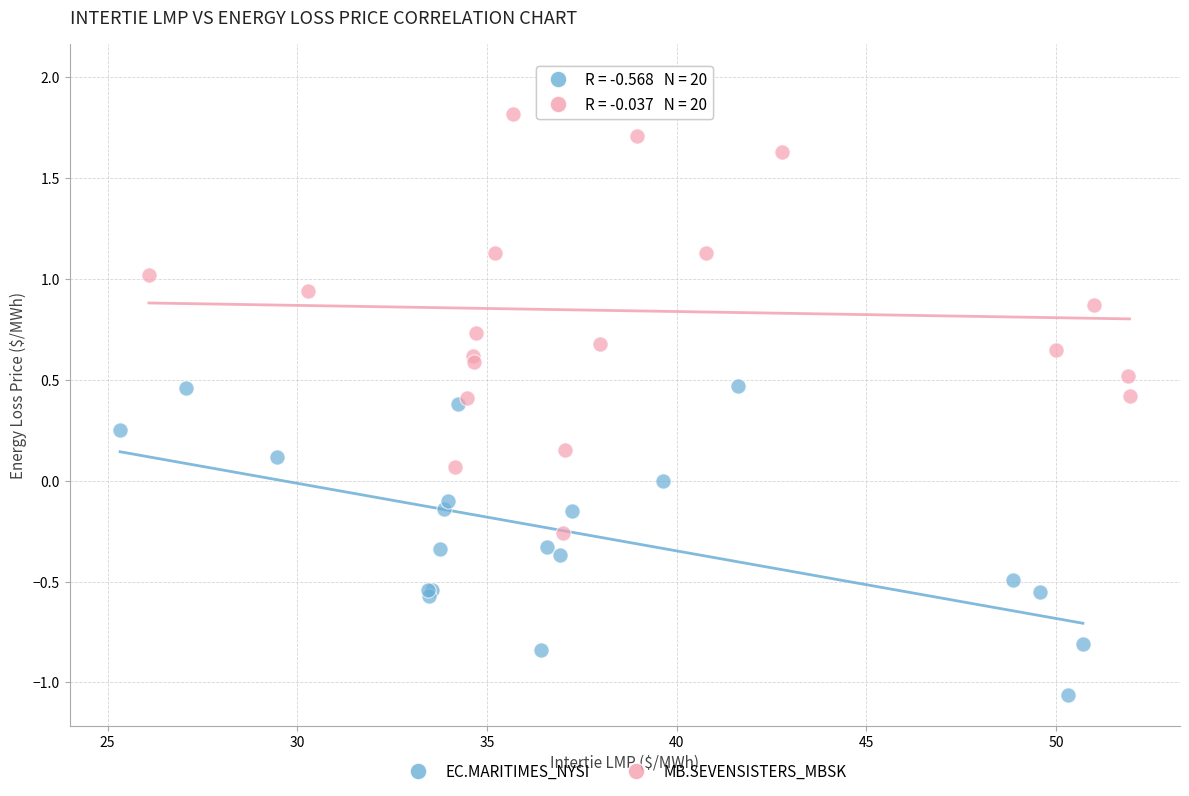

Which series has the largest Y range (max minus min)?

MB.SEVENSISTERS_MBSK